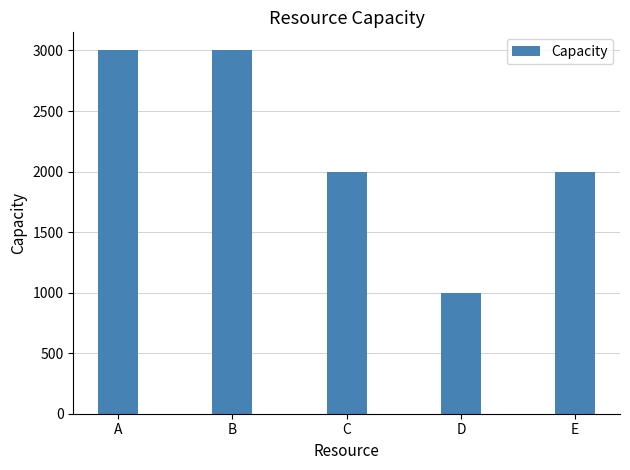

The value at C is 2000. True or false?

True